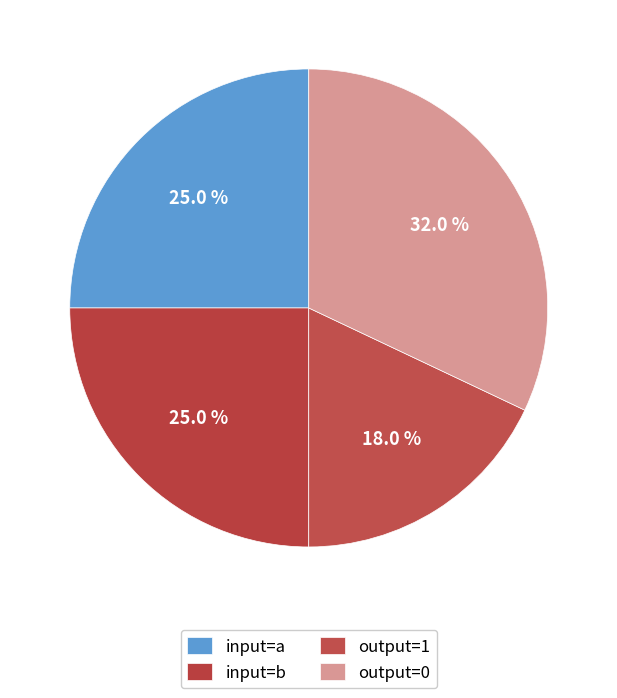

How many segments does this pie chart have?

4